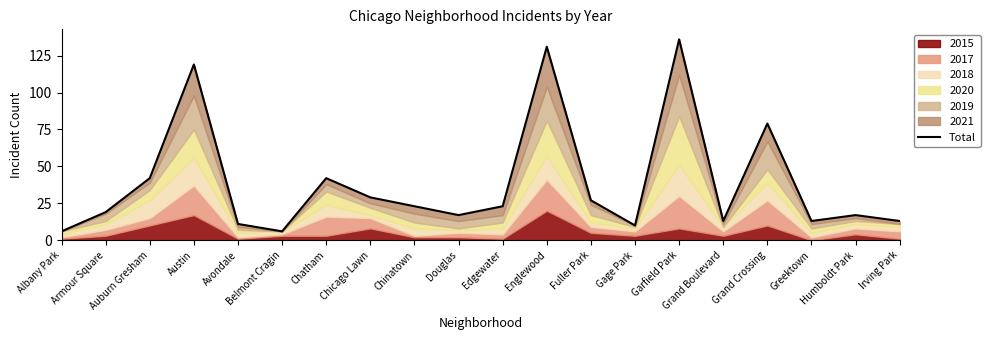

At which category does the data reach its first local peak?

Austin